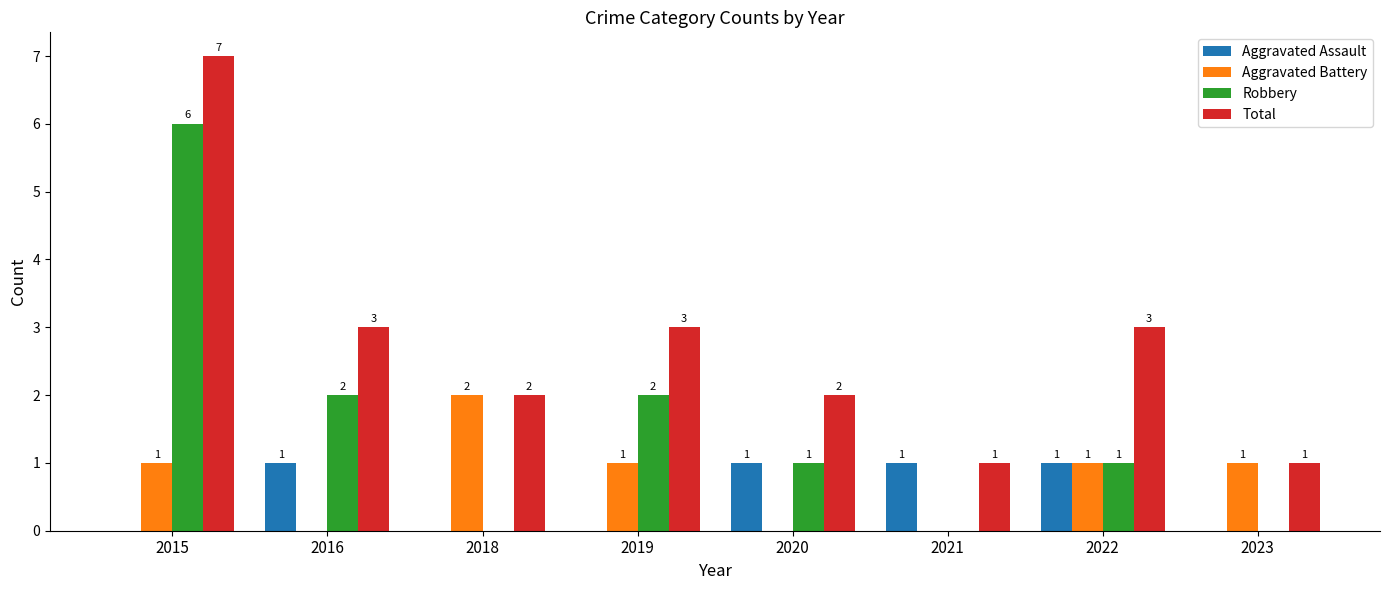

What is the total value across all series at 2019?

6